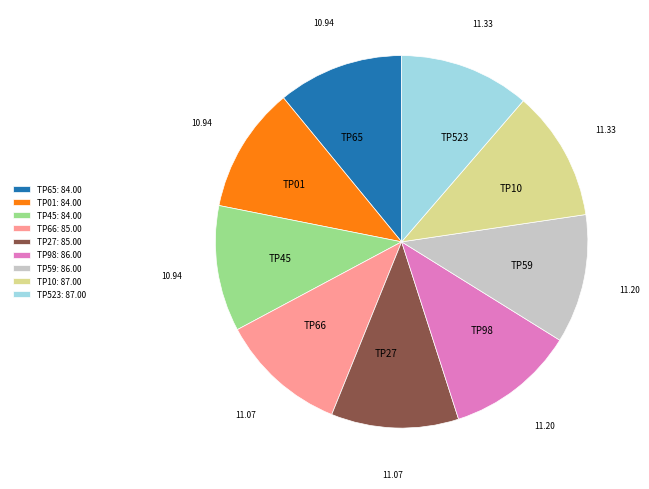

How many slices are in this pie chart?

9